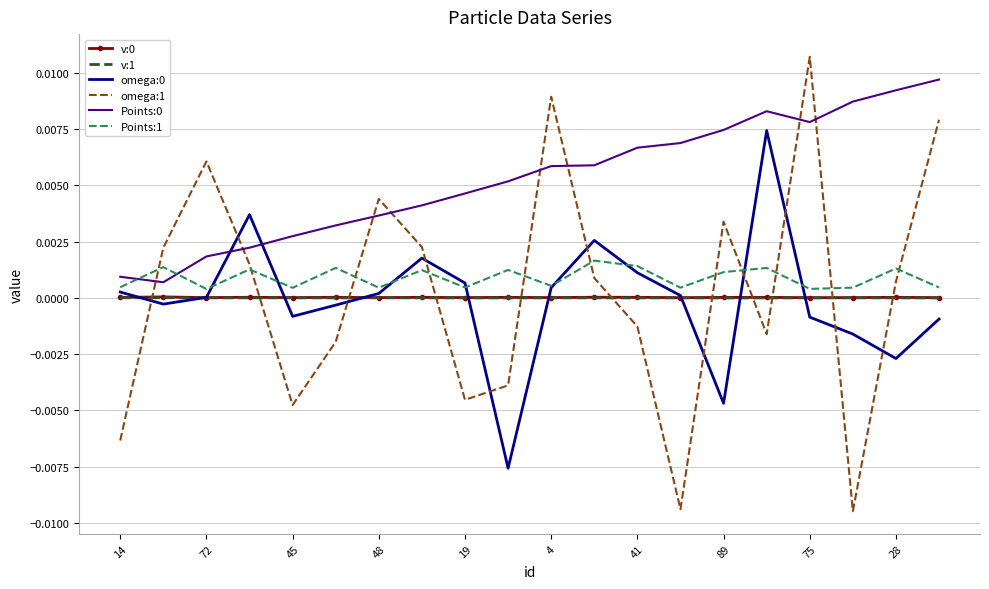

Which series has the largest range (max minus min)?

omega:1